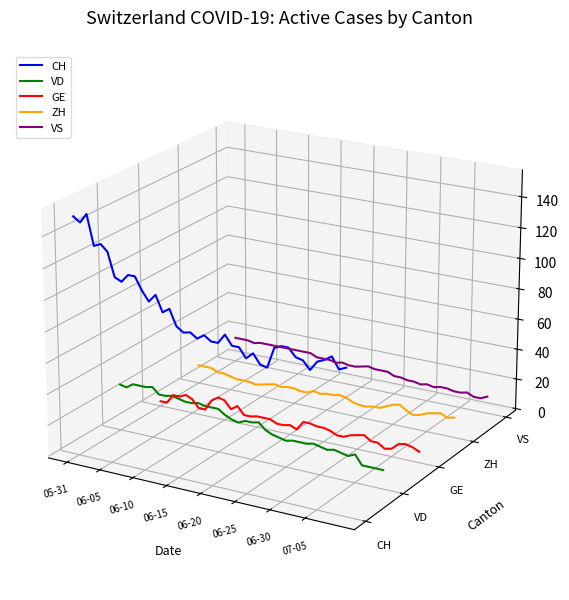

True or false: GE and ZH cross at least once.

False